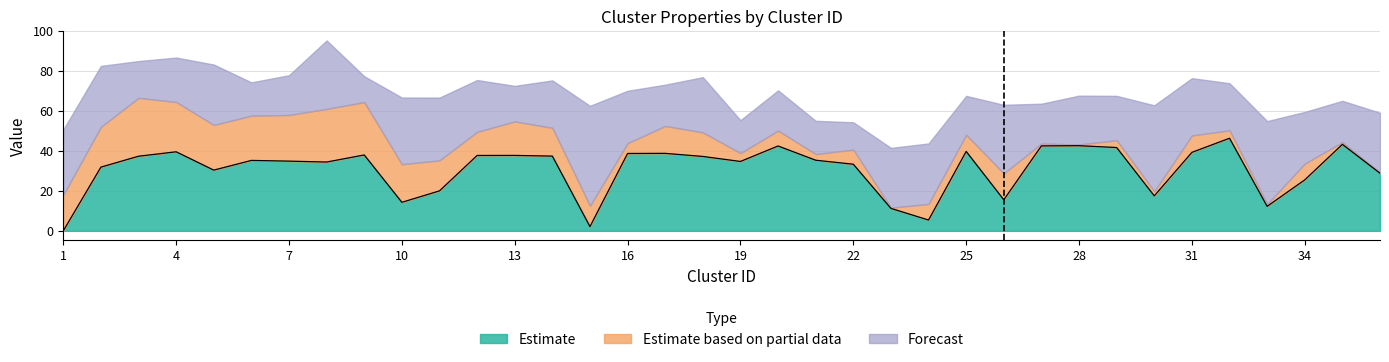

What are all the series names shown in the legend?

Estimate, Estimate based on partial data, Forecast